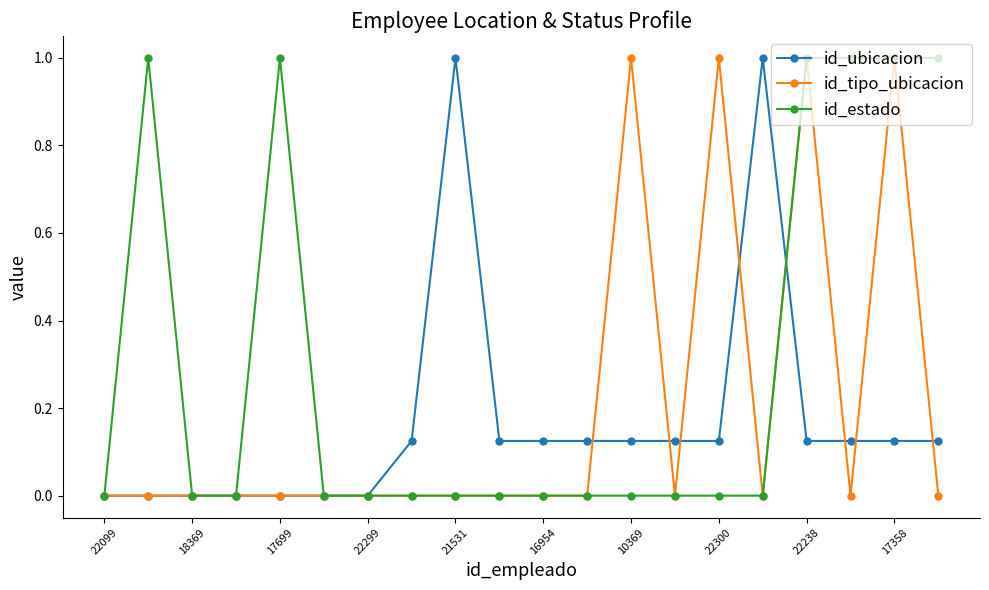

What is the sum of all id_ubicacion values?

3.4